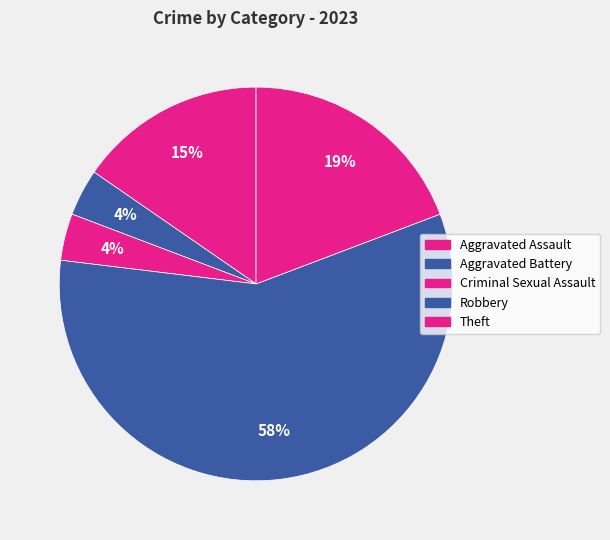

To the nearest percent, what portion does Aggravated Assault represent?

15%